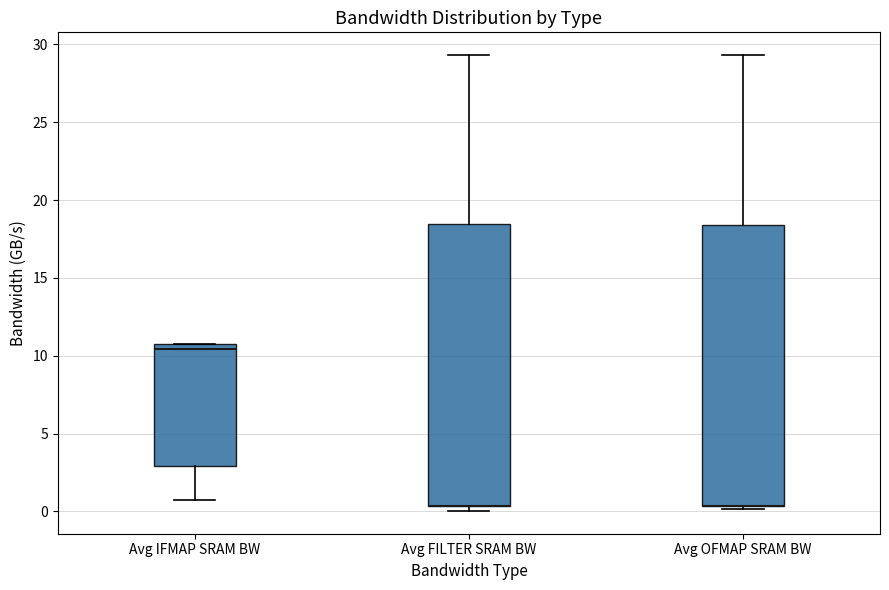

Reading left to right, read every box against the y-axis: the position of its median line, the range the box covers, and the ends of its whiskers. The values are not printed on the chart, so give them approximately, as read against the axis.

Avg IFMAP SRAM BW: median 10.5, box 3.0 to 11.0, whiskers 1.0 to 11.0
Avg FILTER SRAM BW: median 0.5 (drawn on the box's lower edge), box 0.5 to 18.5, whiskers 0.0 to 29.5
Avg OFMAP SRAM BW: median 0.5 (drawn on the box's lower edge), box 0.5 to 18.5, whiskers 0.0 to 29.5